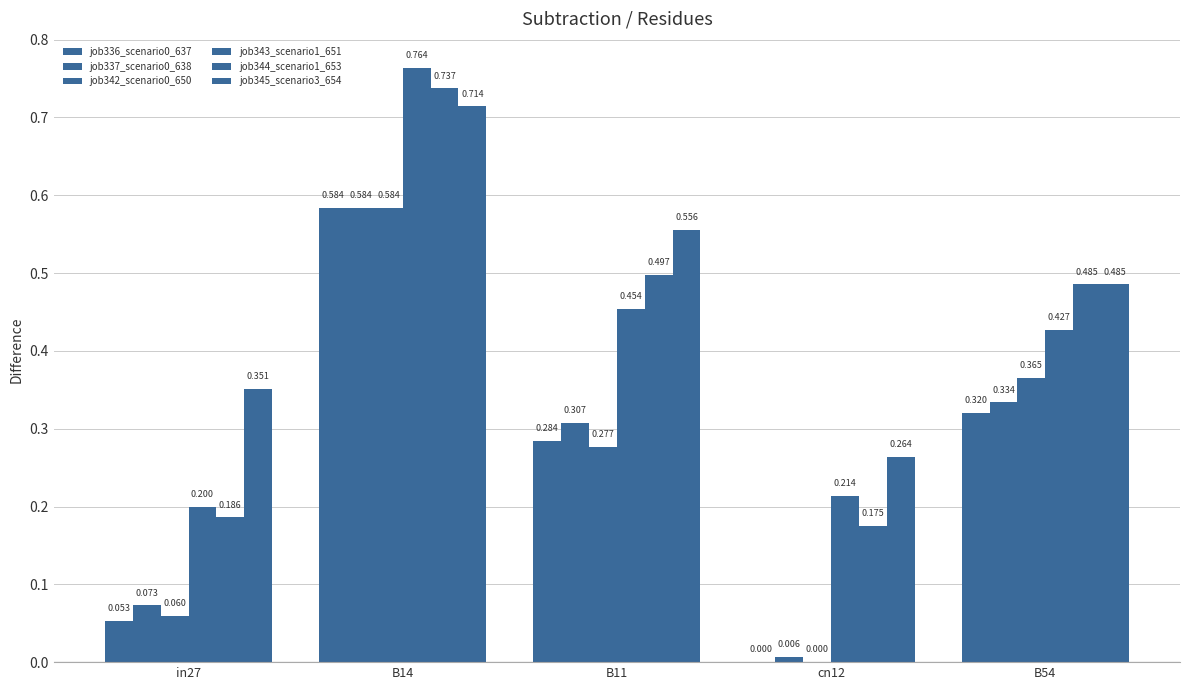

The value of job343_scenario1_651 at B14 is 0.8. True or false?

True